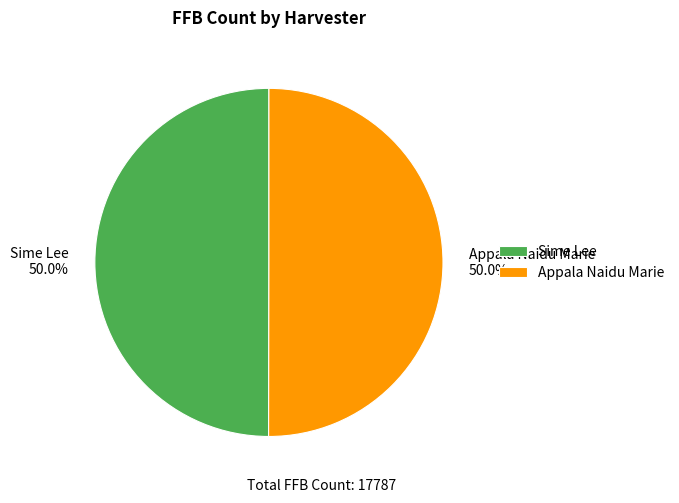

To the nearest percent, what portion does Appala Naidu Marie represent?

50%